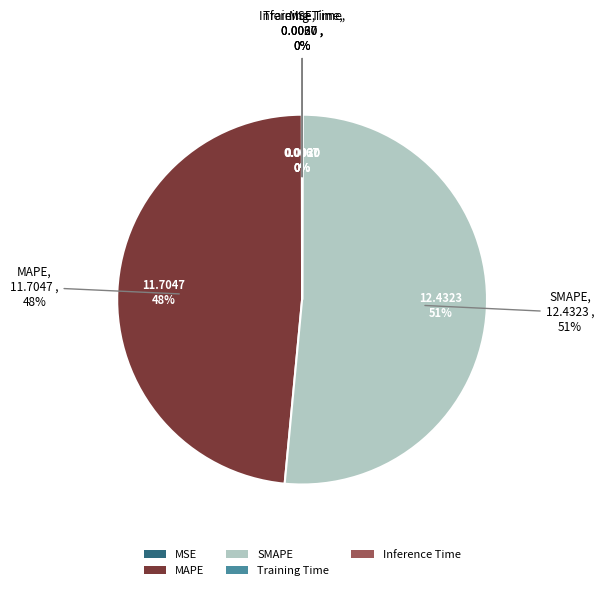

How many slices are in this pie chart?

5